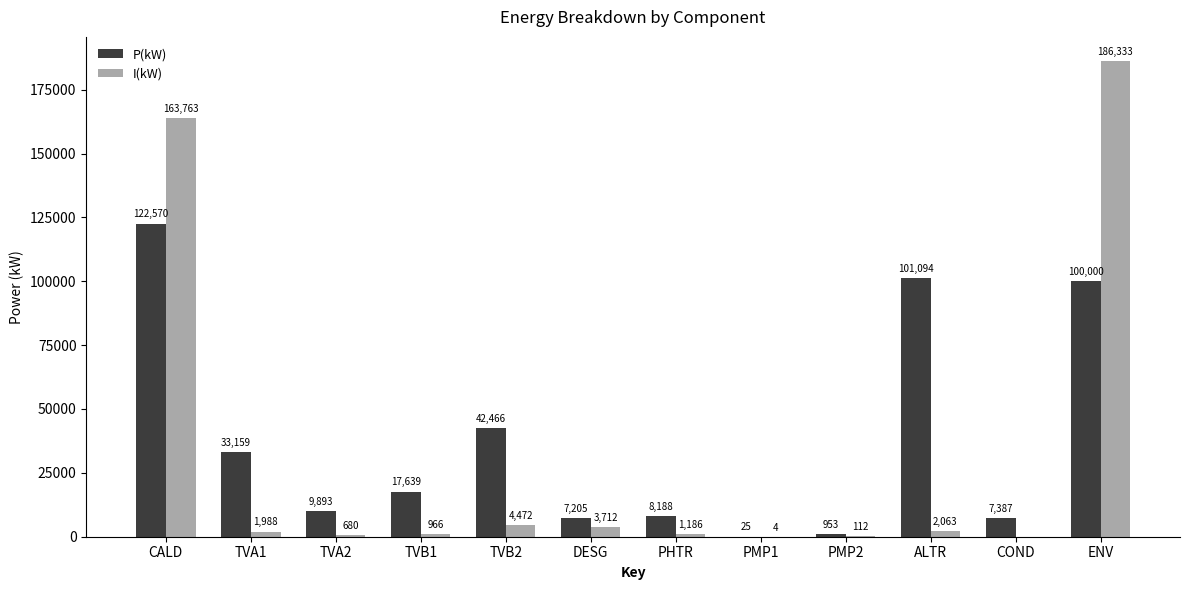

Which series has the largest total across all categories?

P(kW)